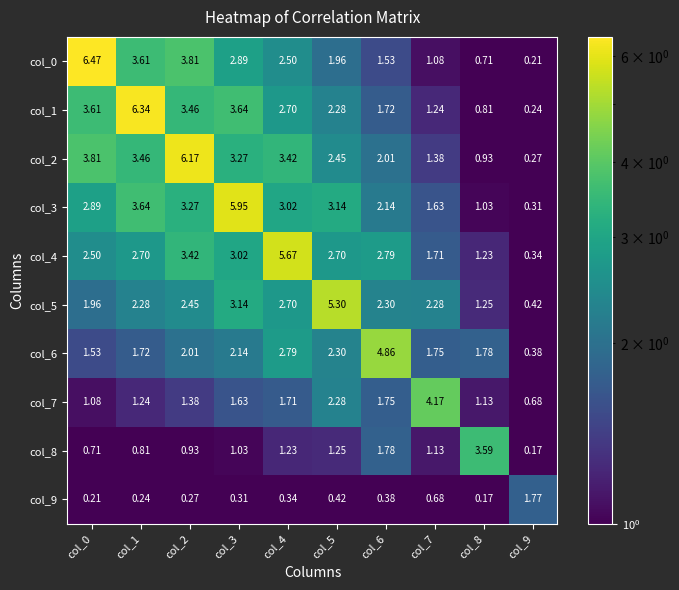

Is the value of col_5 at col_3 greater than the value of col_8 at col_5?

Yes